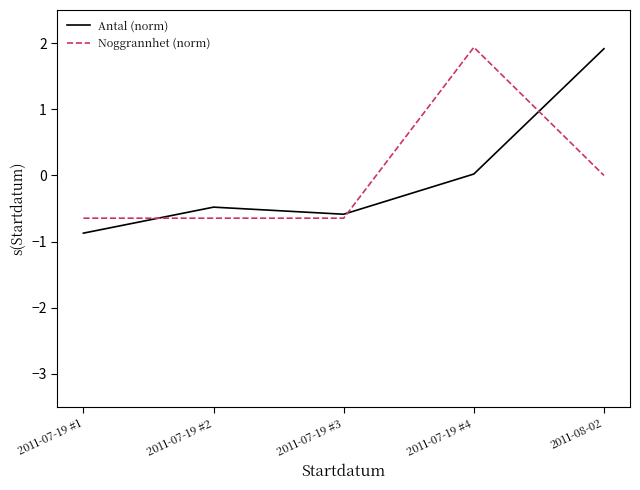

What is the maximum value shown in the chart?

1.9